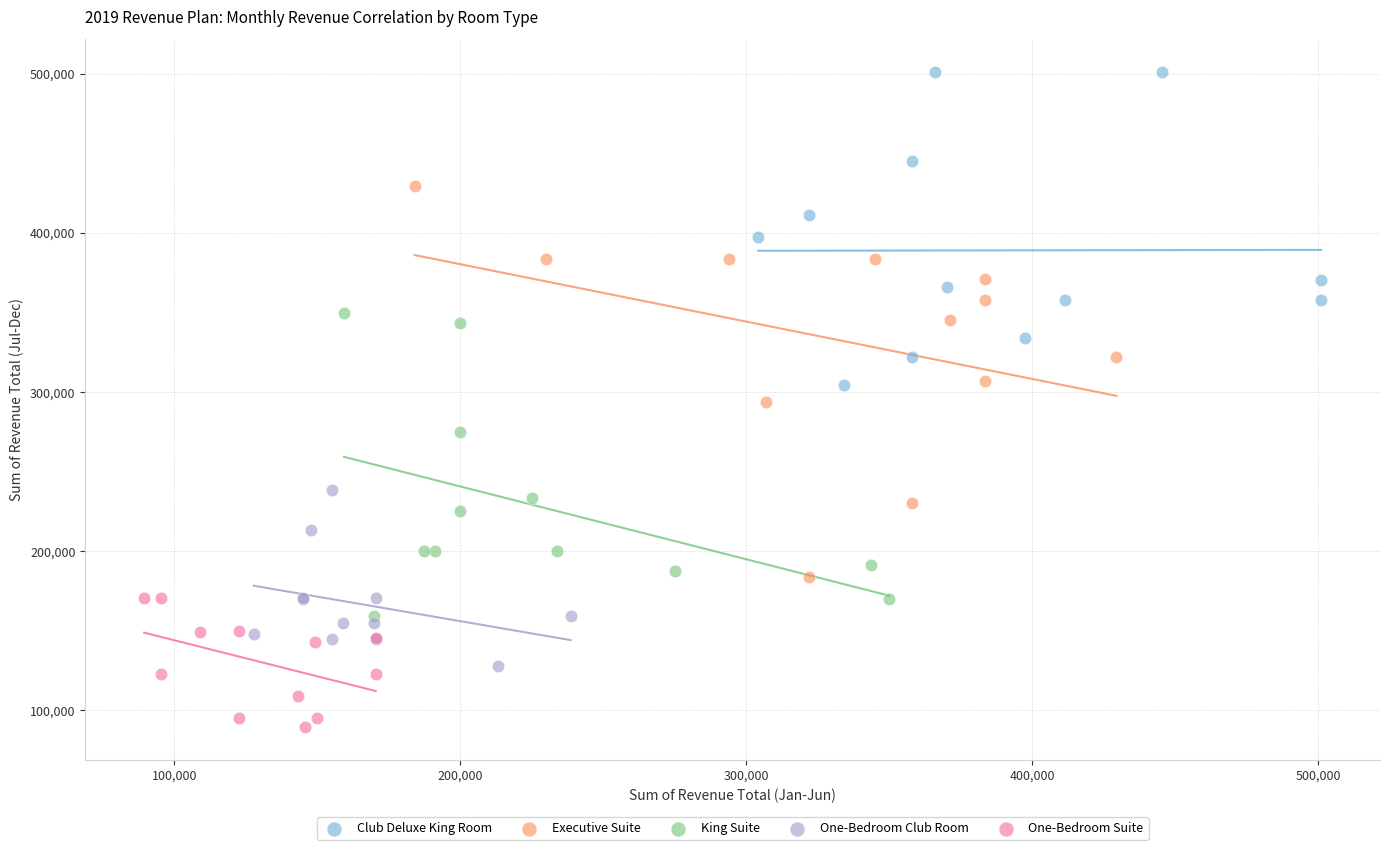

Which series has the largest Y range (max minus min)?

Executive Suite